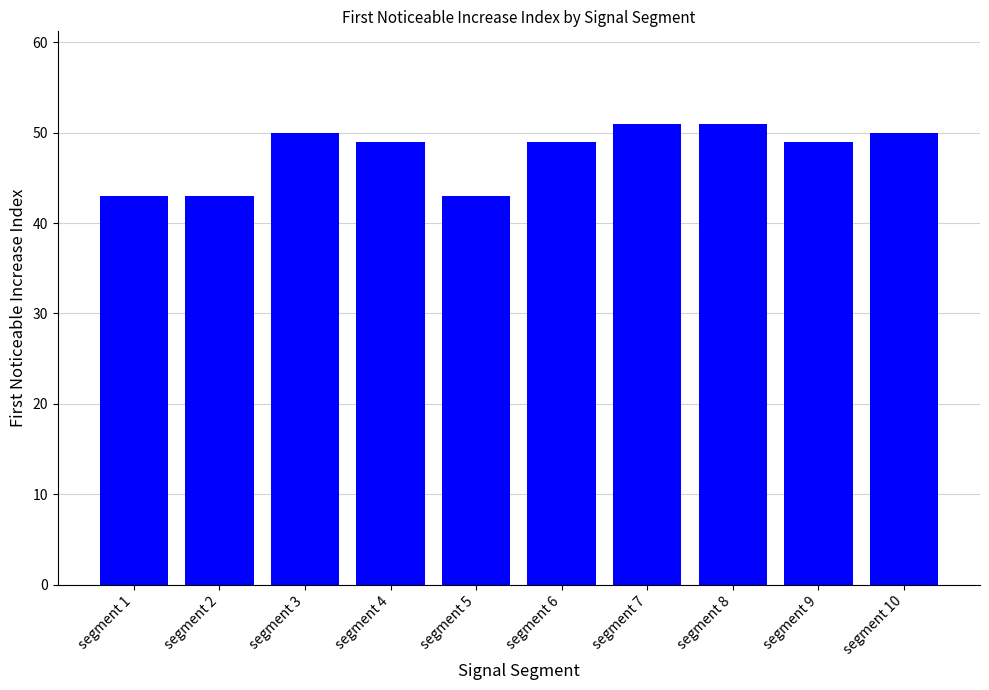

What is the sum of the values at segment 2 and segment 6?

92